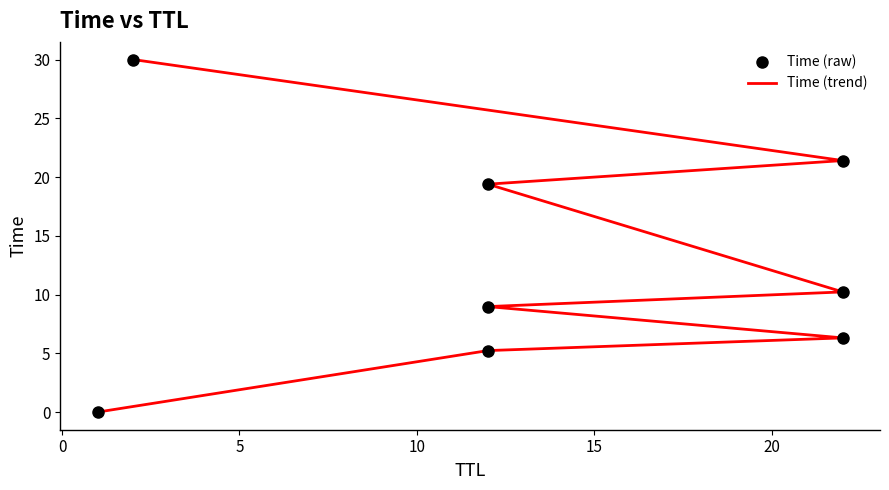

At how many categories does at least one series exceed 14?

3